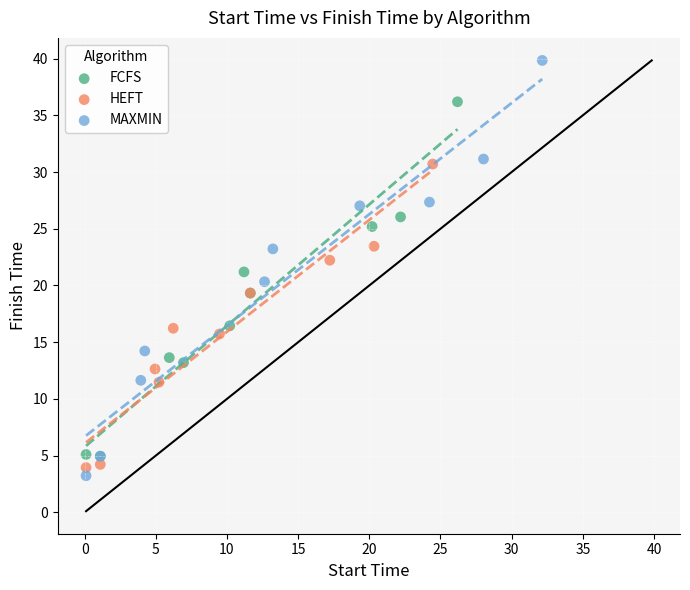

Which series has the widest spread of Y values?

MAXMIN